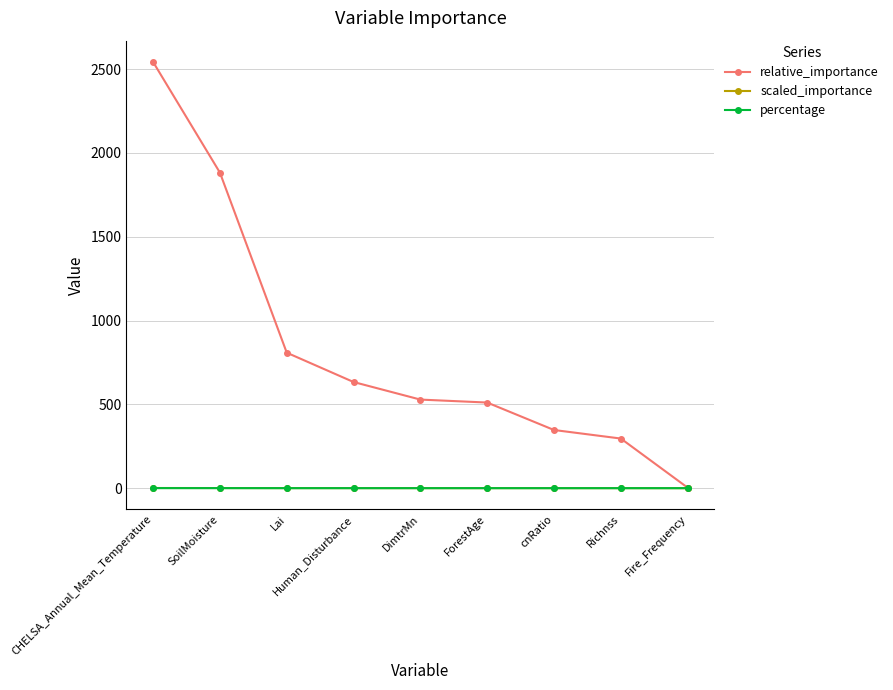

What is the difference between the scaled_importance values at Fire_Frequency and SoilMoisture?

0.7